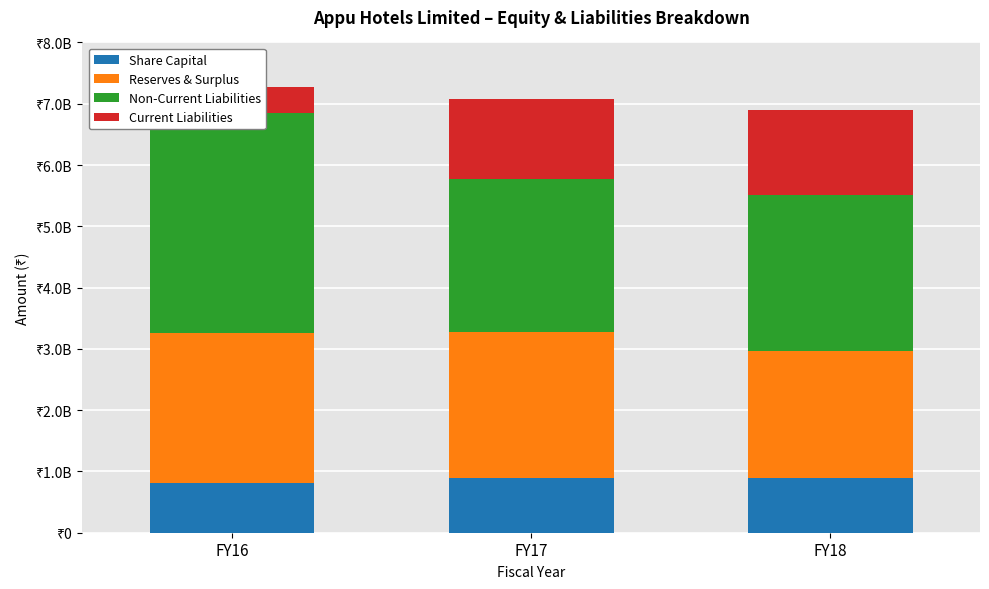

What is the value of the Reserves & Surplus bar at the 1st from the left?

2444183365